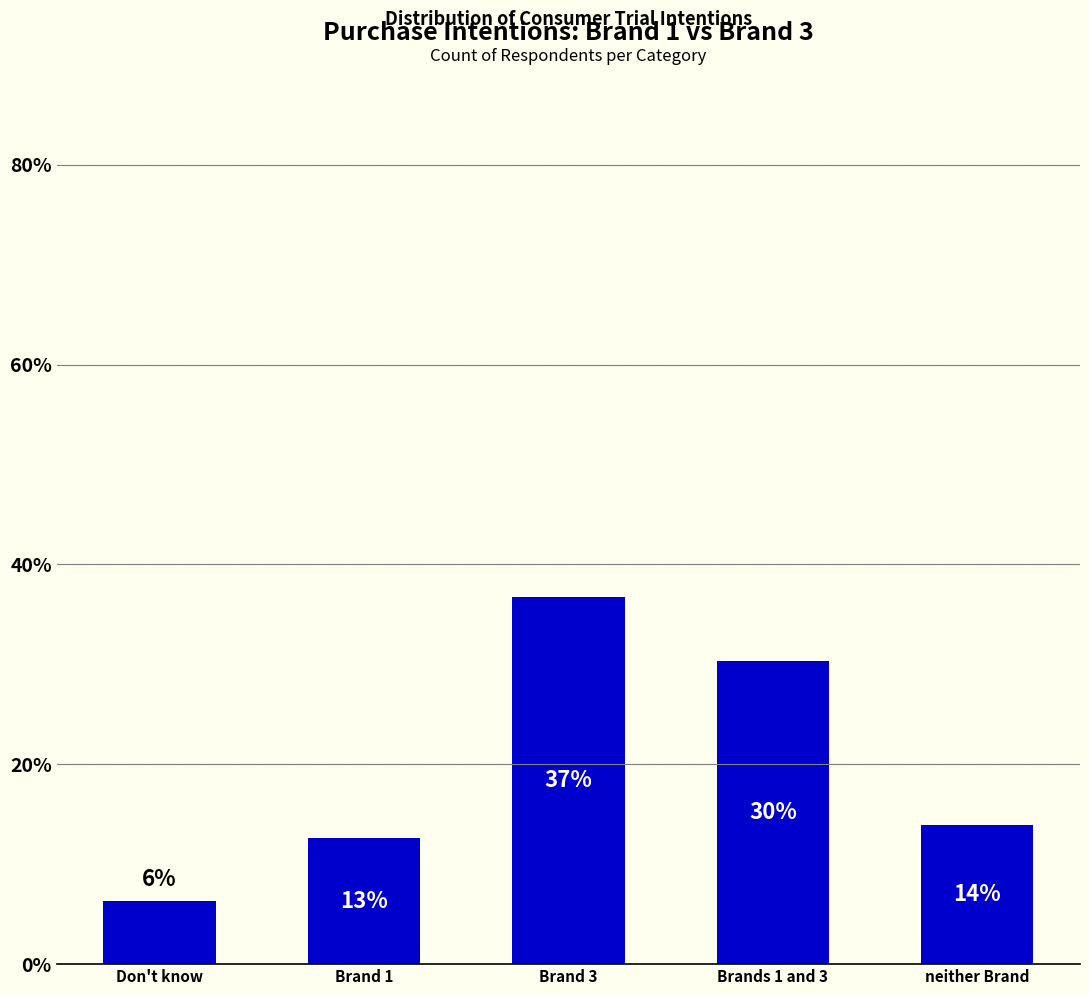

At which label does the data first exceed 13?

Brand 3